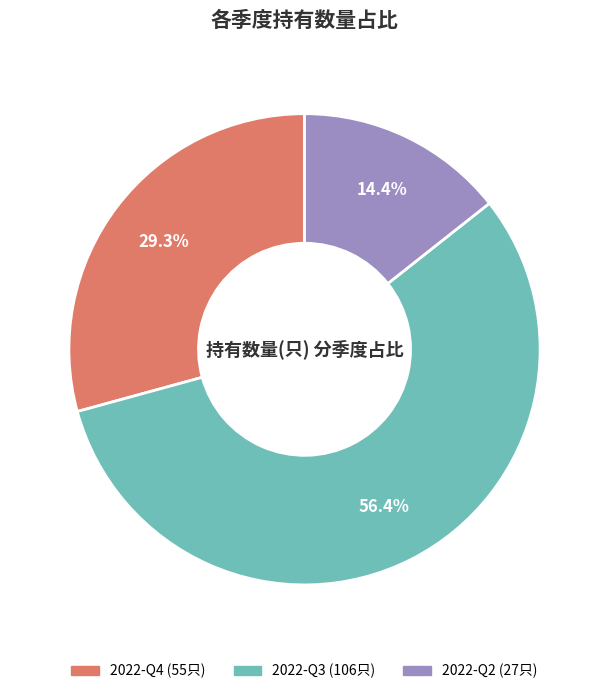

Which category accounts for the majority?

2022-Q3